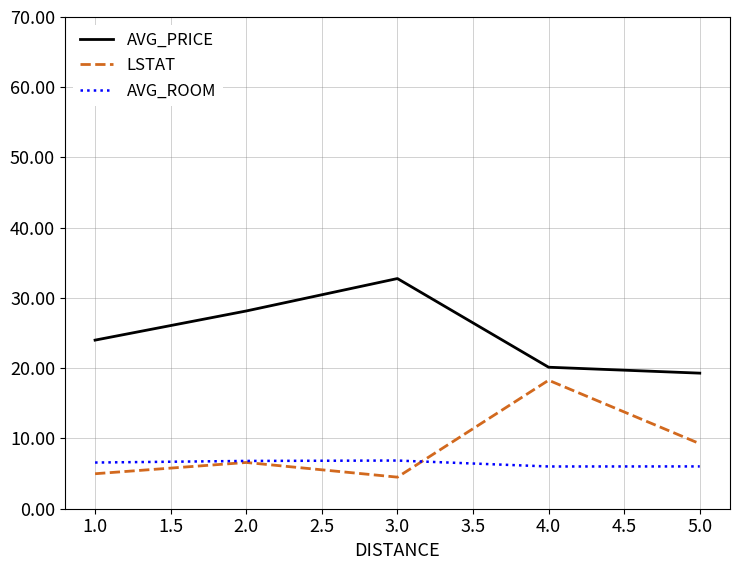

The LSTAT series shows 9.3 at 5.0. True or false?

True